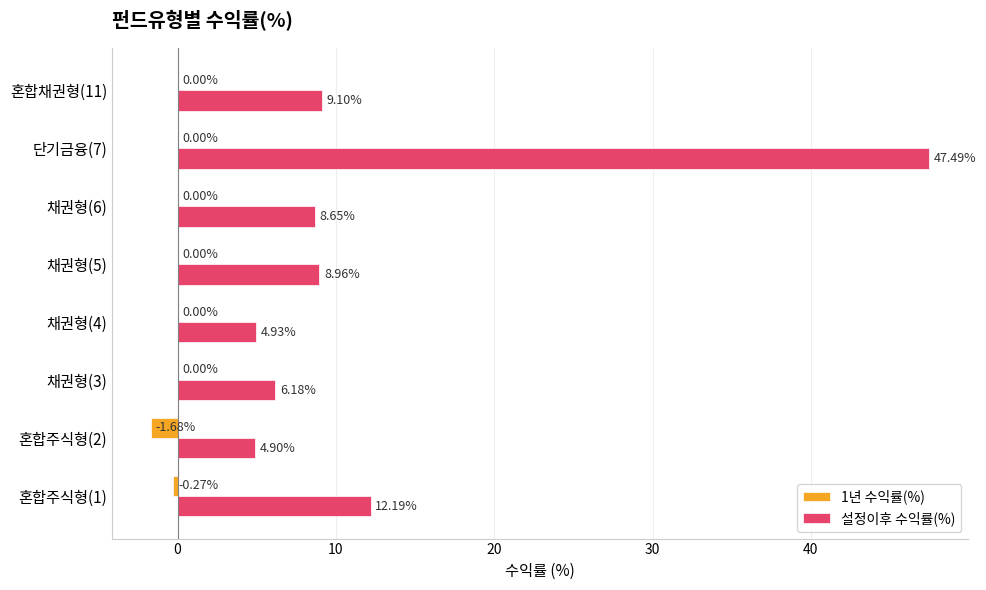

At which category is the sum across all series the highest?

단기금융(7)